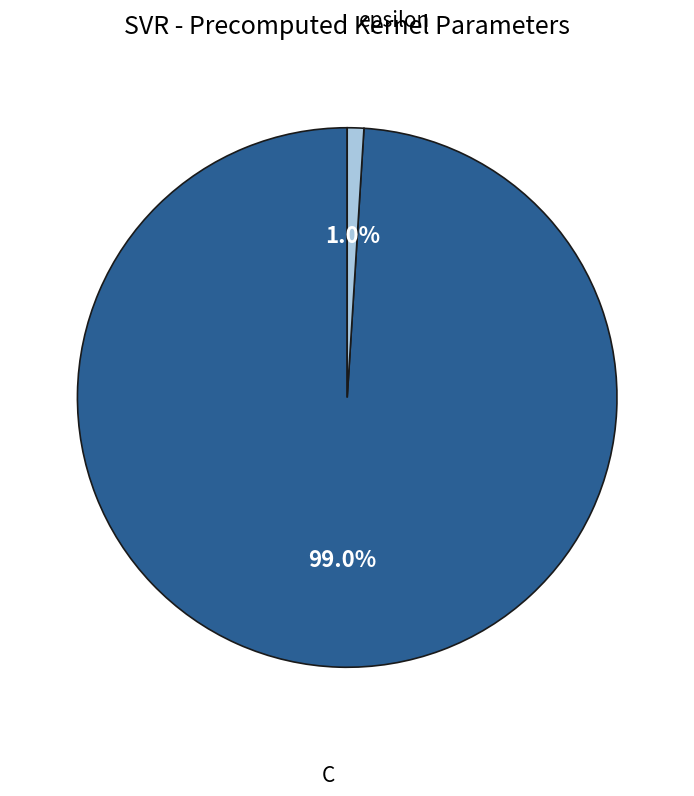

Does any single category account for the majority?

Yes